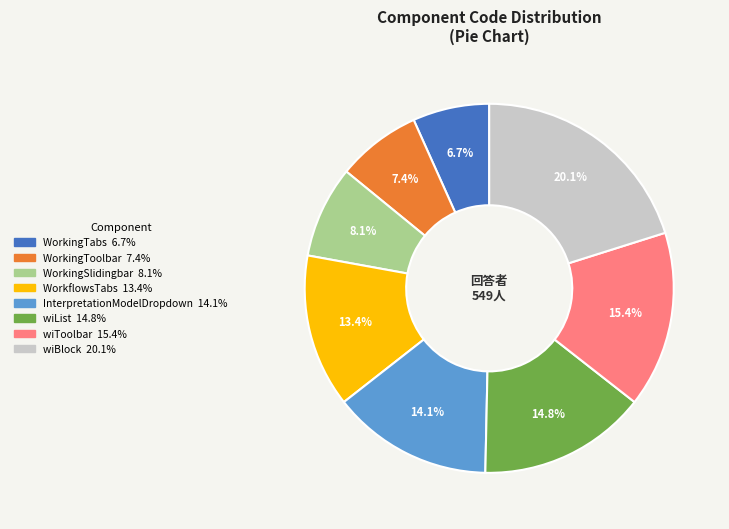

Which slice is the largest?

wiBlock